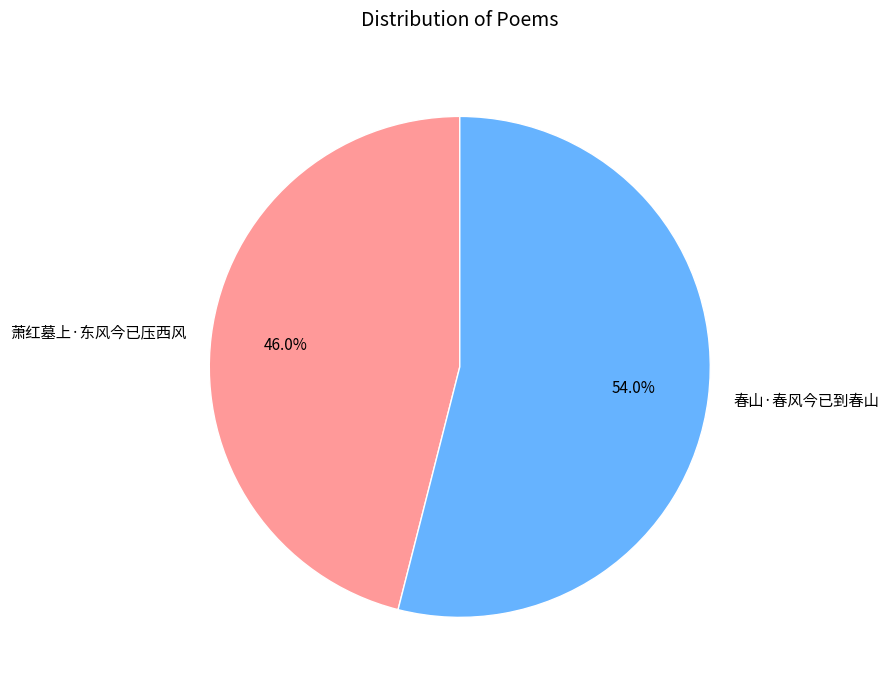

Is there any slice that represents more than half of the pie?

Yes